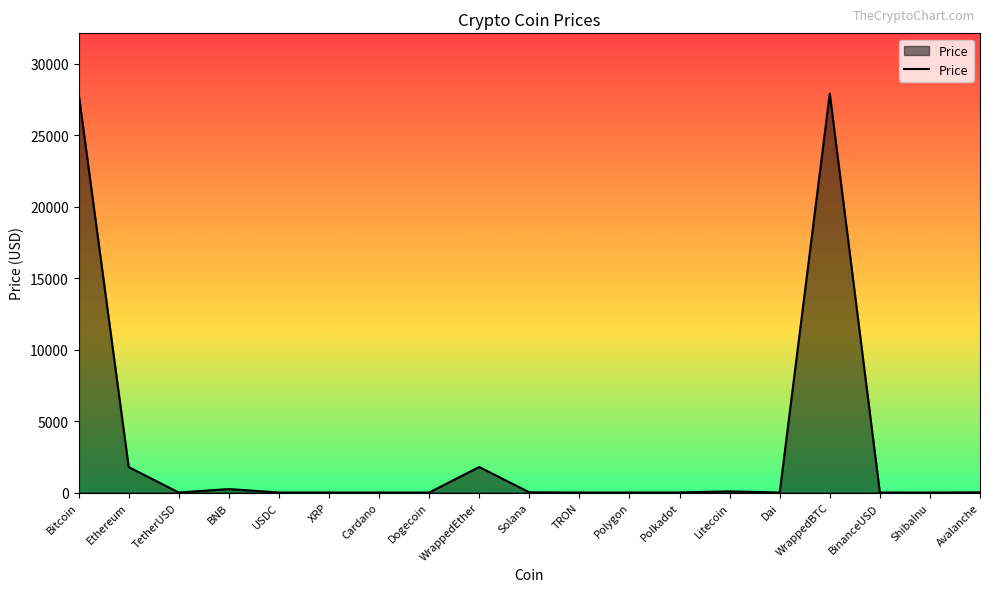

The value at WrappedEther is 2842.7. True or false?

False